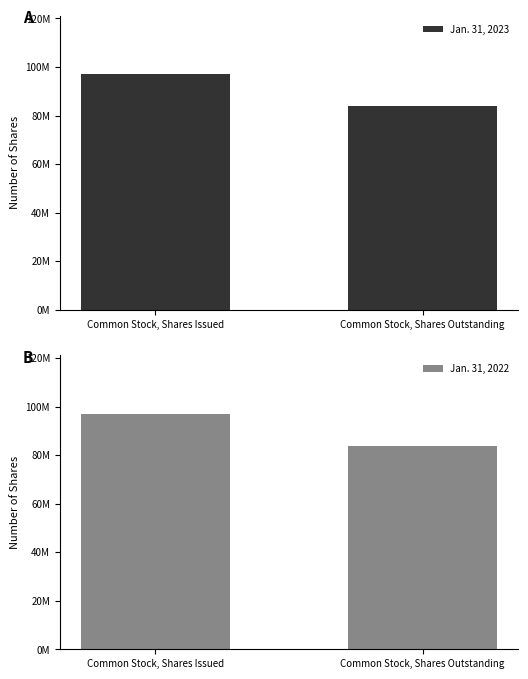

Is it true that Jan. 31, 2023 equals 31938413 at Common Stock, Shares Issued?

False